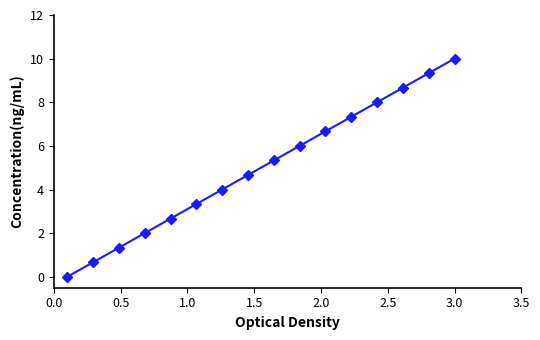

What is the greatest value displayed?

10.0